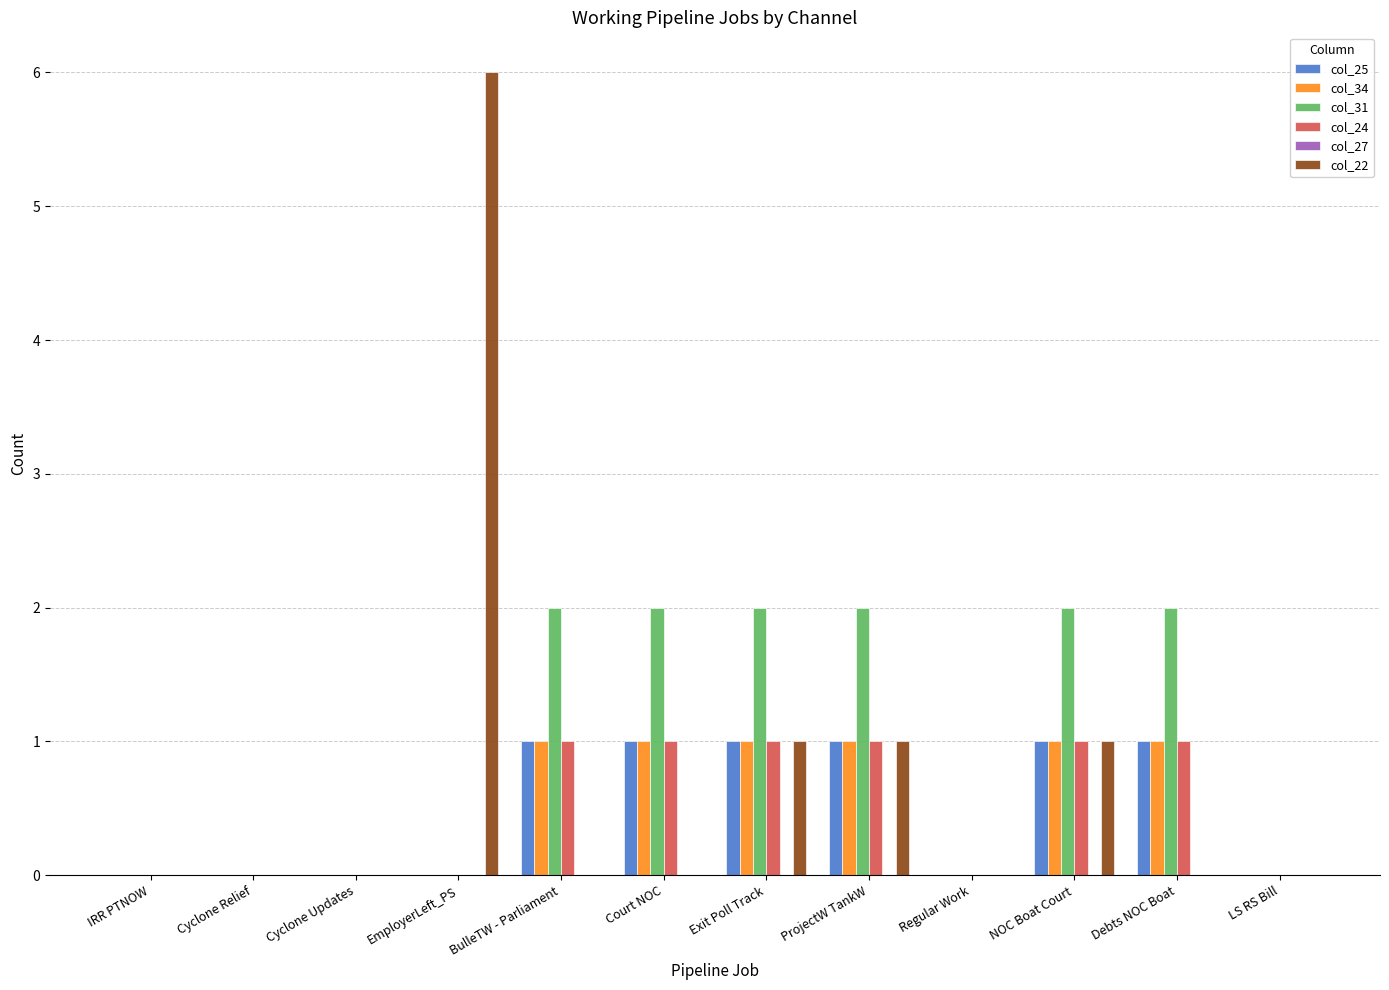

Is the value of col_24 at BulleTW - Parliament greater than the value of col_22 at IRR PTNOW?

Yes